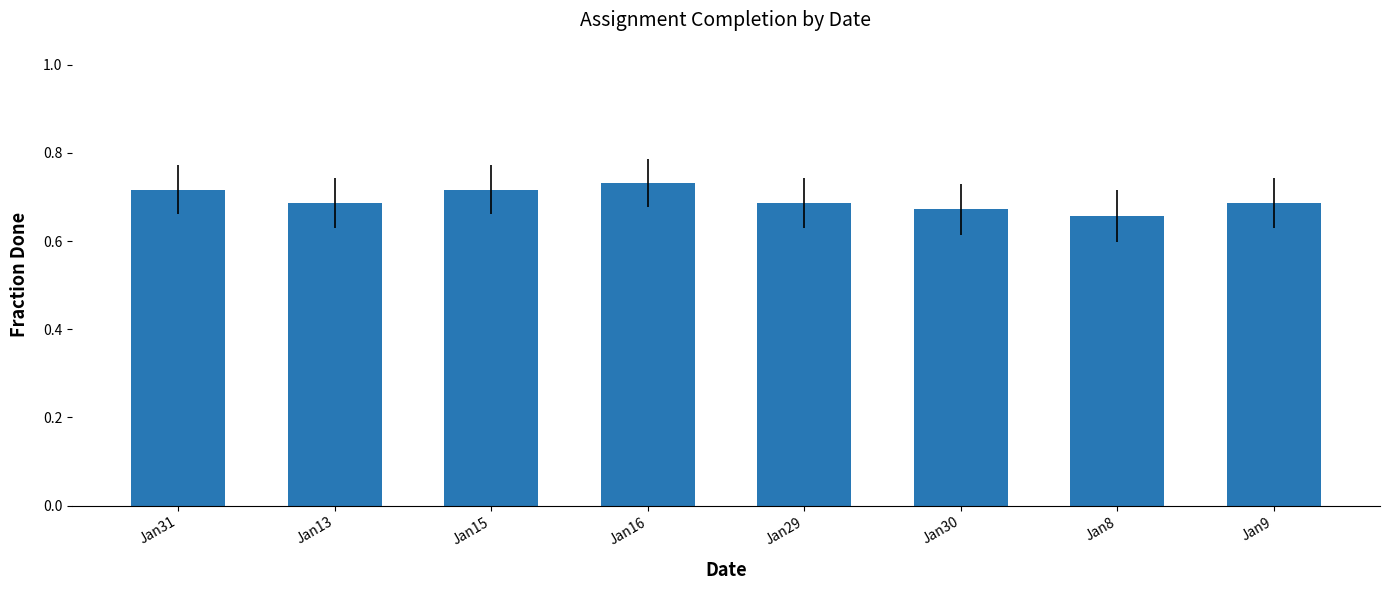

Which category has the highest value across all series?

Jan16